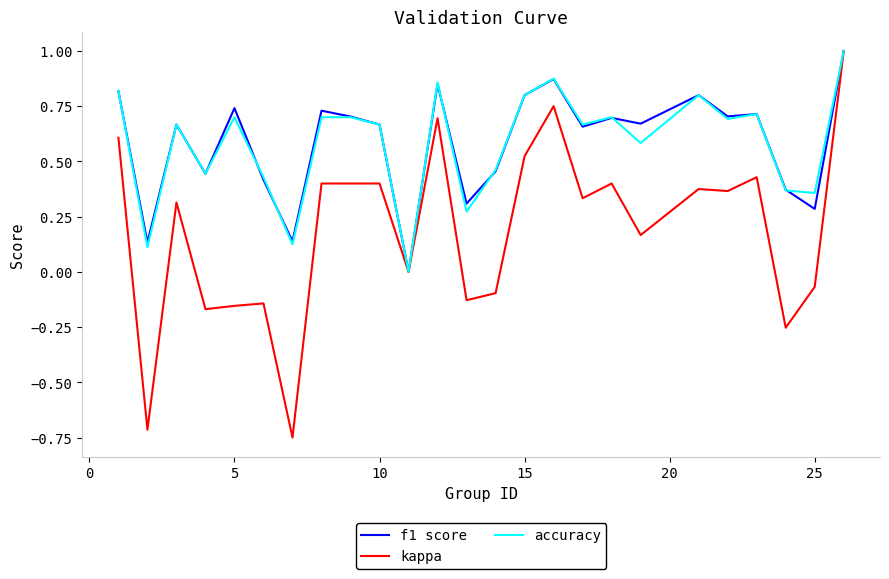

Does the chart have visible grid lines?

No